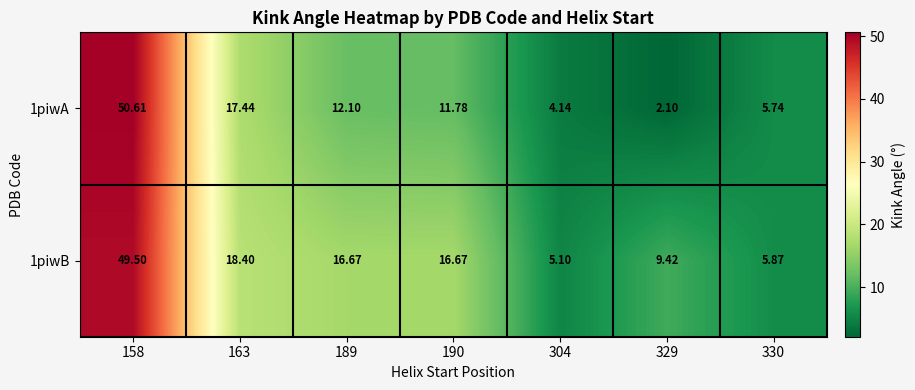

Rank the series by their maximum value, from highest to lowest.

1piwA, 1piwB